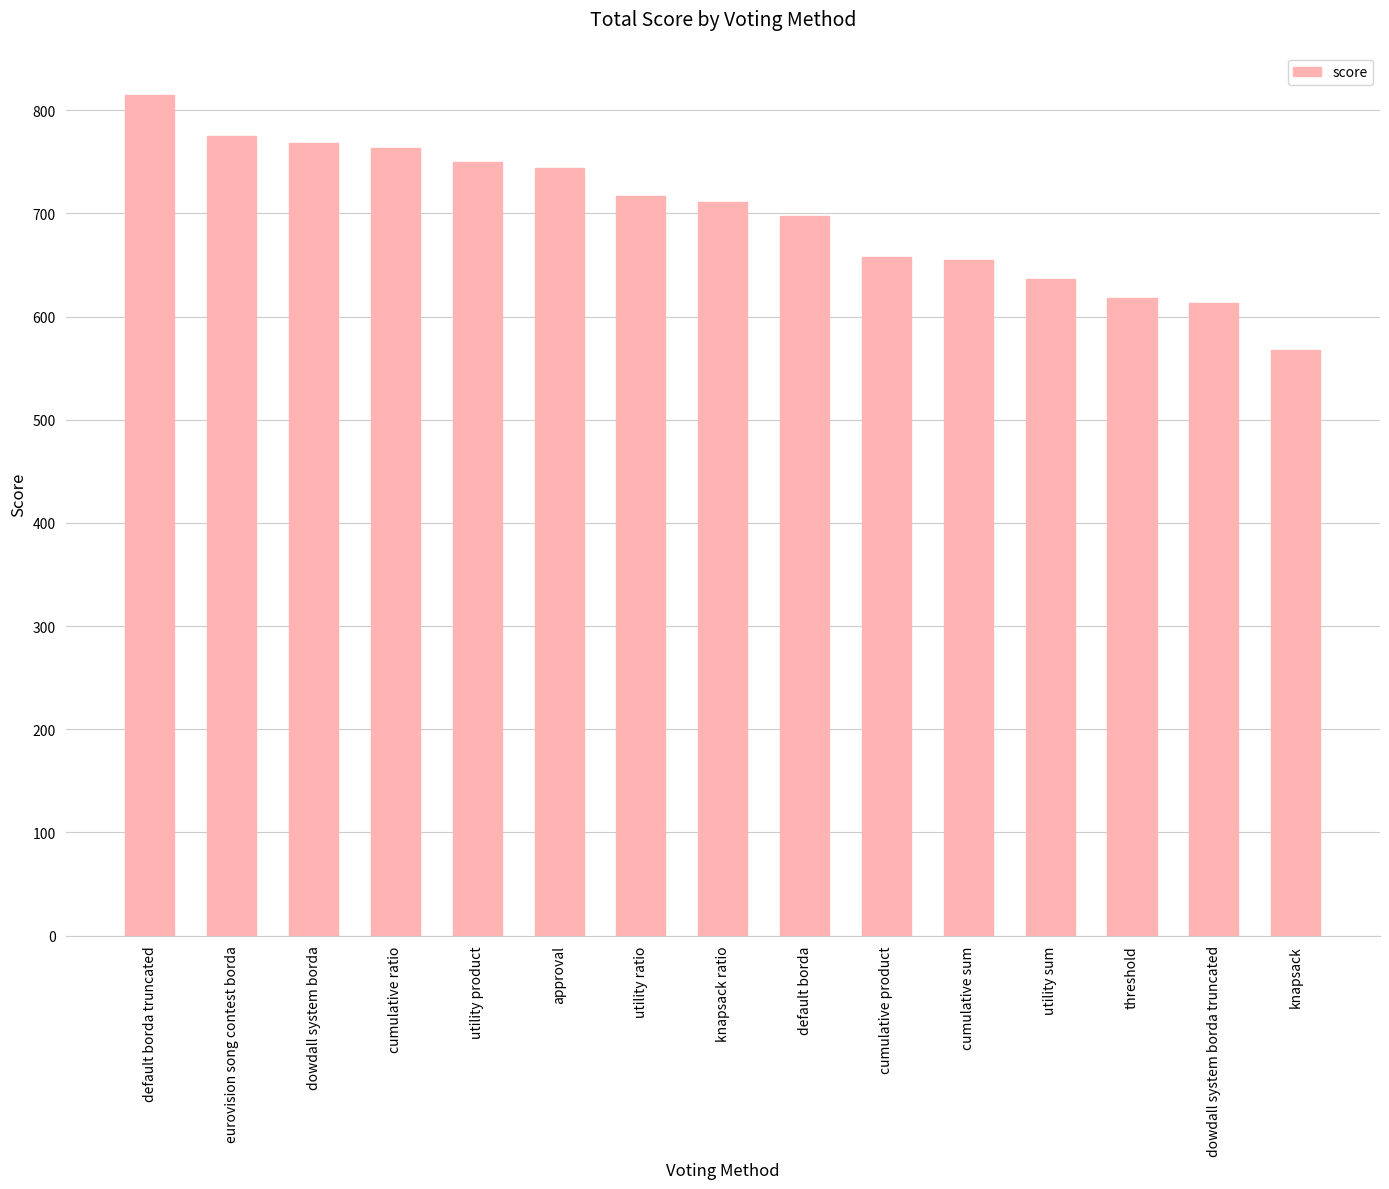

At which category does the chart reach its minimum across all series?

knapsack